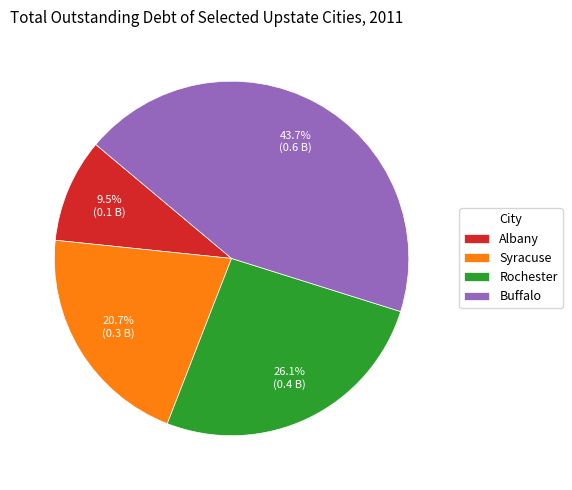

What is the ratio of the value at Albany to the value at Rochester?

0.4